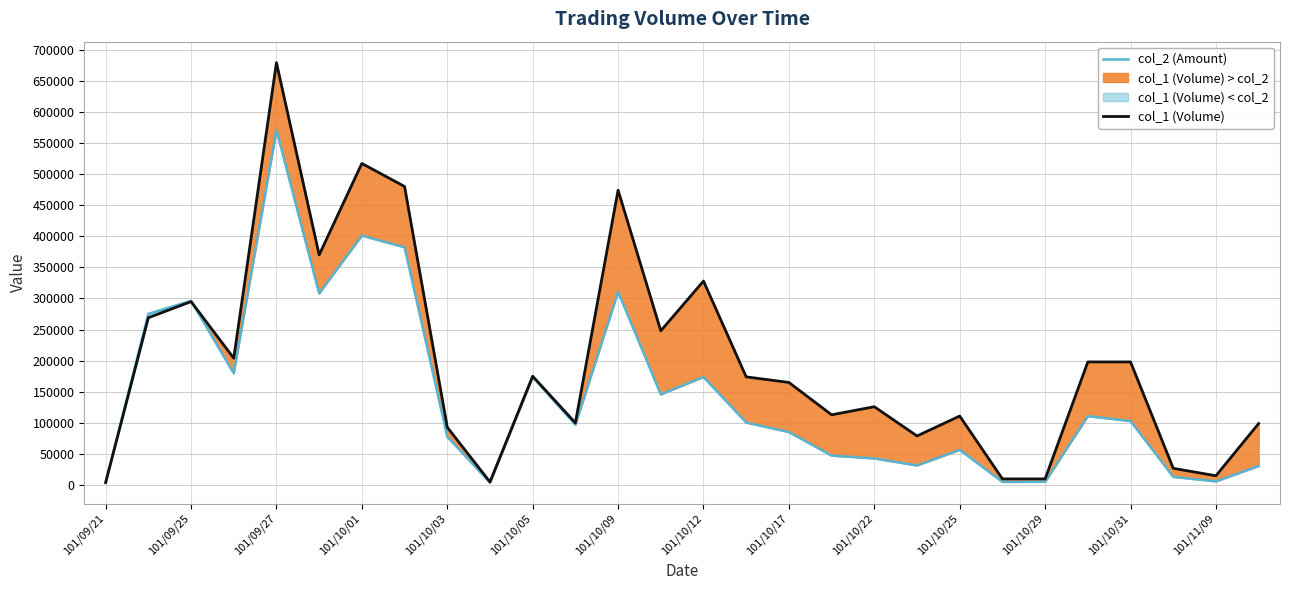

The value of col_2 (Amount) at 101/10/17 is 132484. True or false?

False